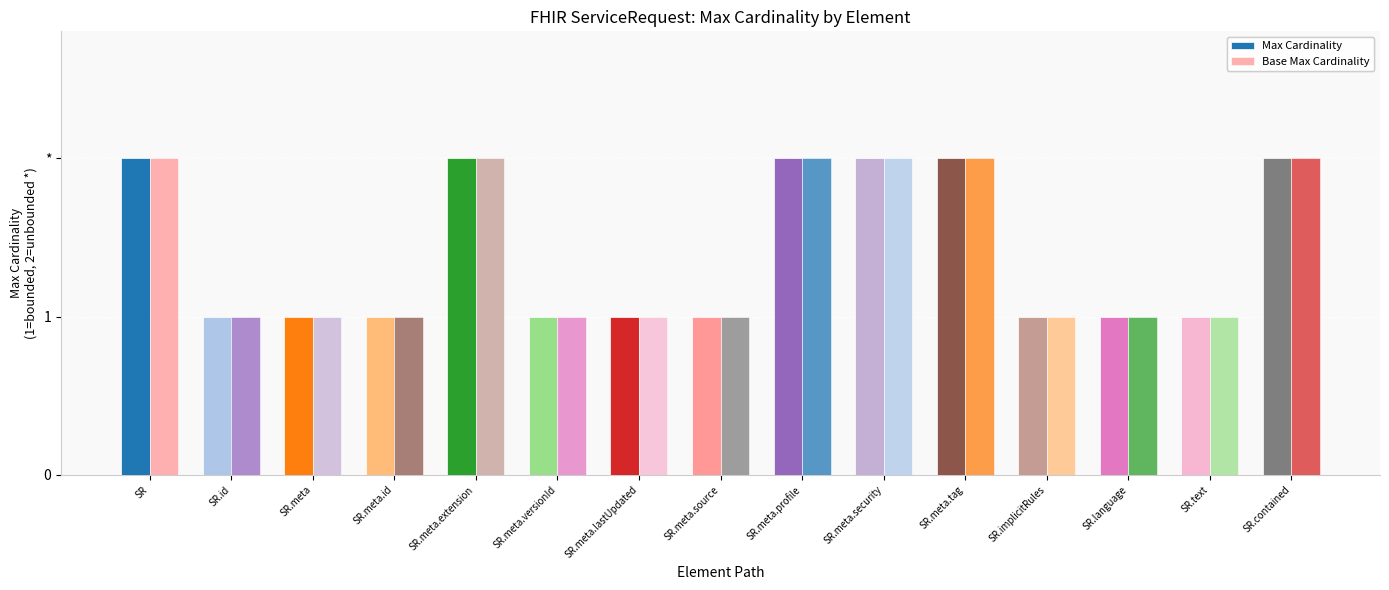

Are the bars horizontal?

No